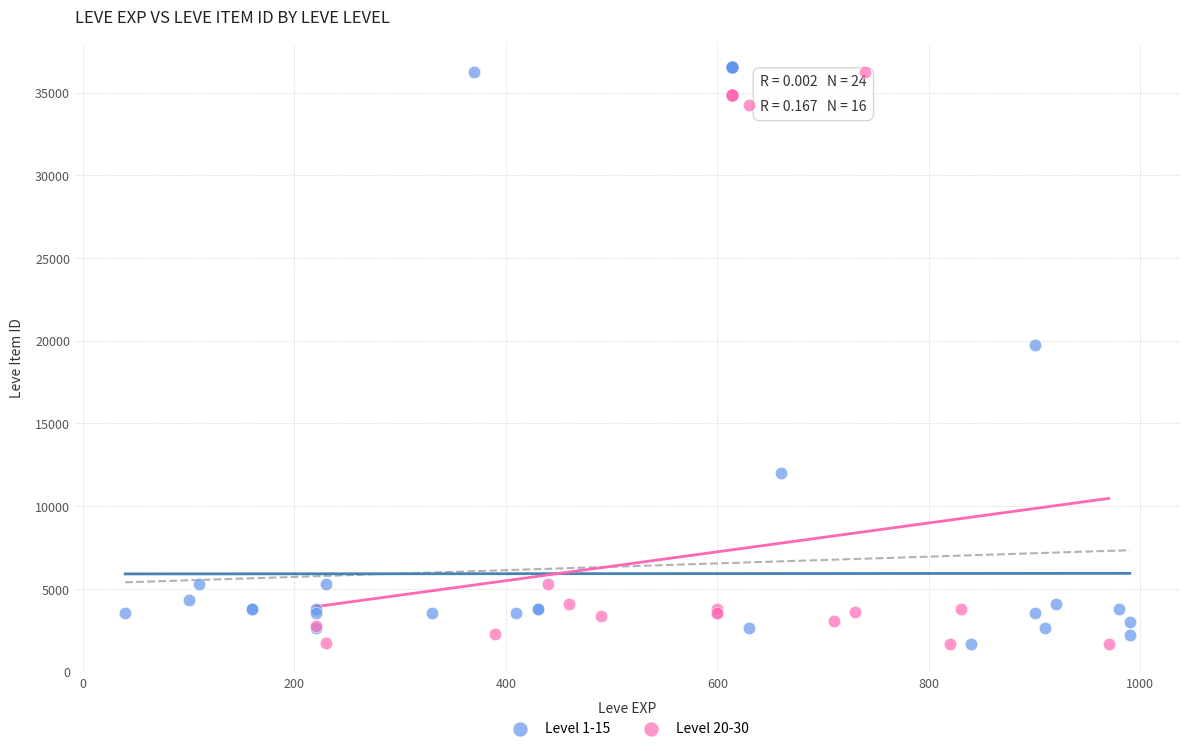

What are all the series names shown in the legend?

Level 1-15, Level 20-30